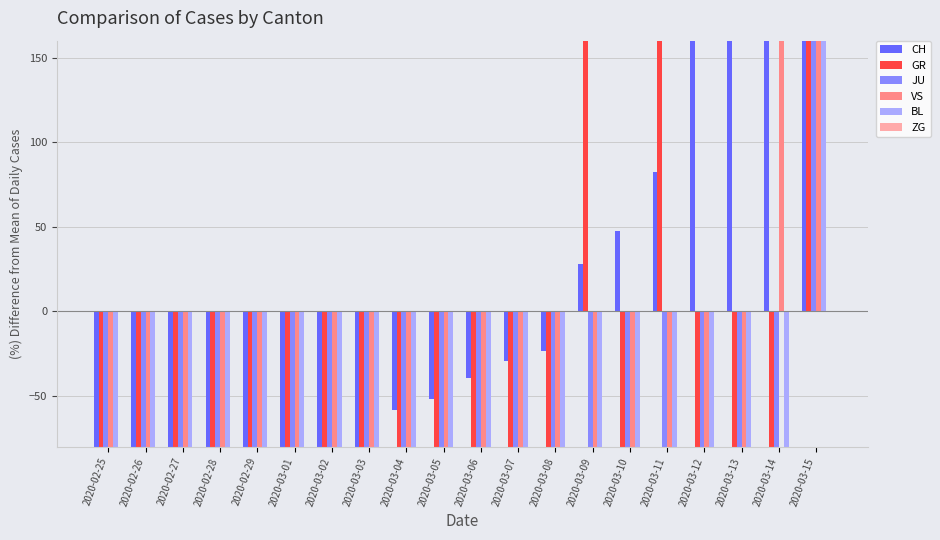

What is the total value across all series at 2020-03-04?

-458.3